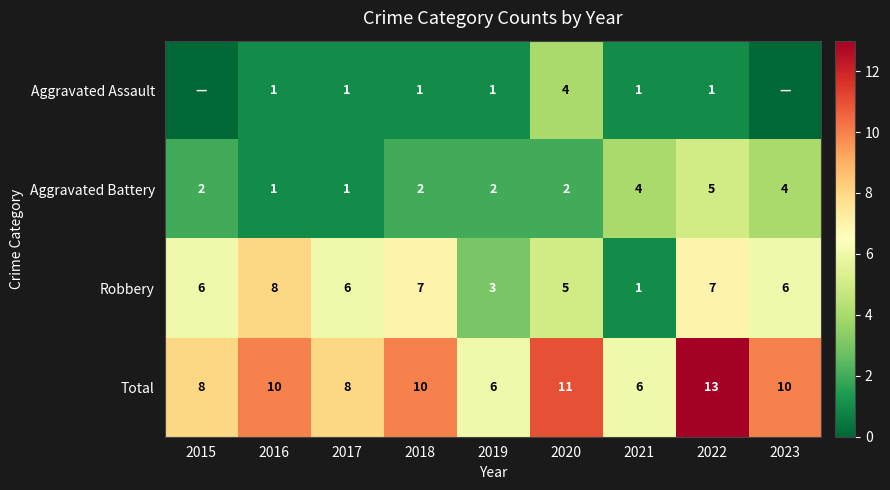

How many series are shown in this chart?

4